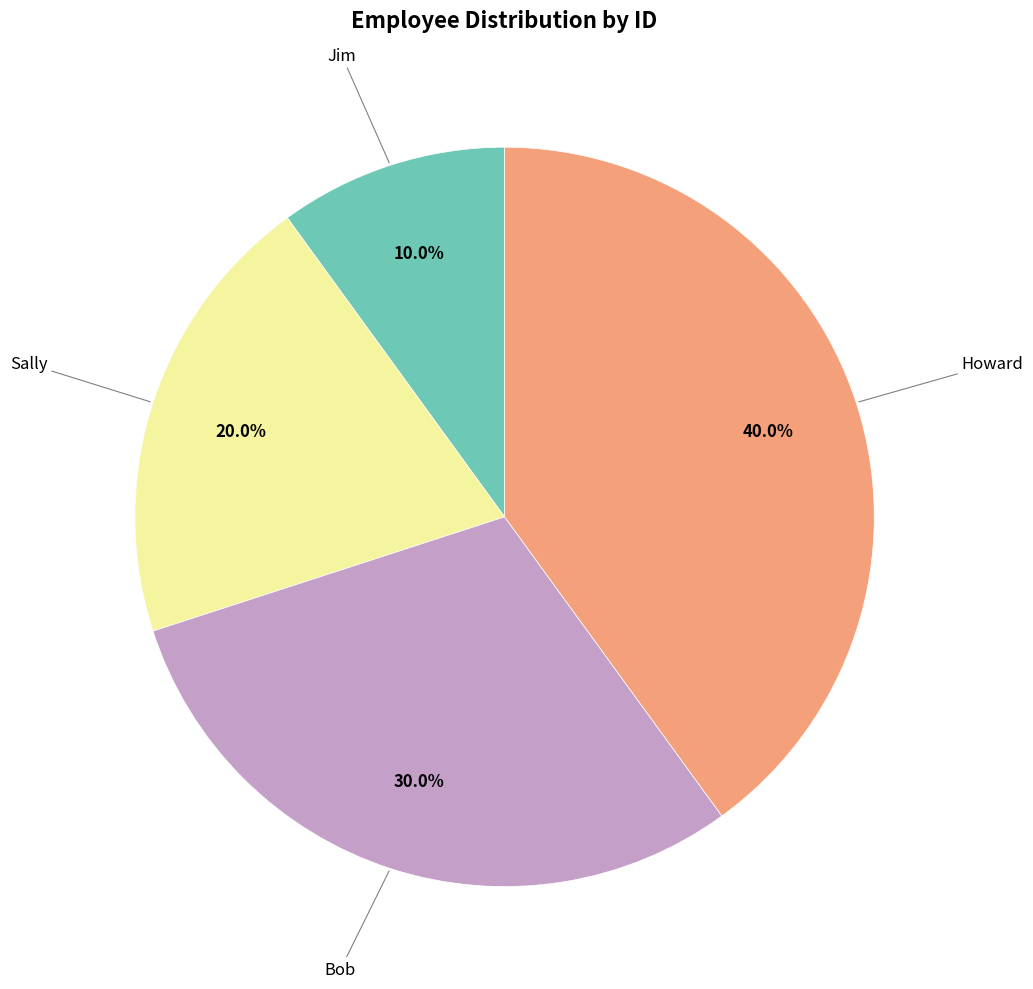

Count the number of slices in the pie.

4